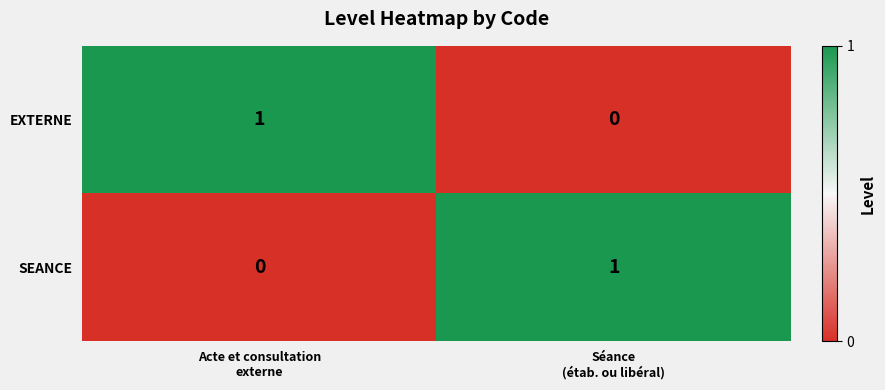

Count the number of data series in this chart.

2